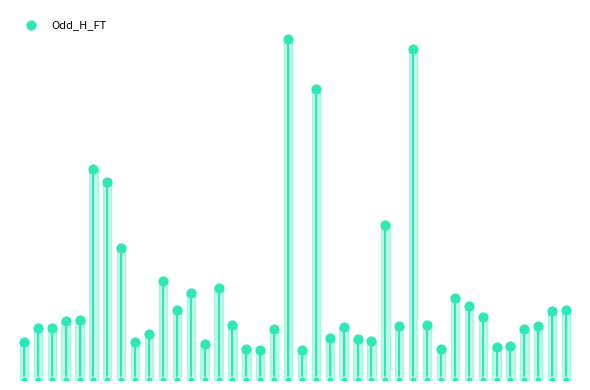

Approximately how many times larger is the value at 15 compared to 7?

0.4